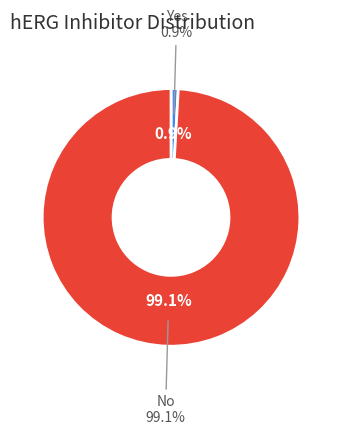

To the nearest percent, what is the difference between the largest and smallest slice percentages?

98%